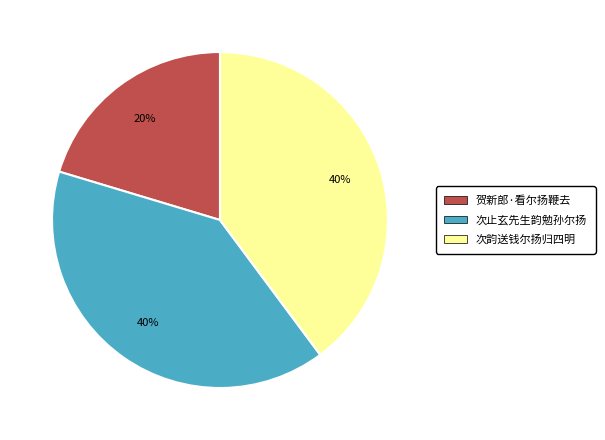

What percentage is the 贺新郎·看尔扬鞭去 slice, to the nearest percent?

20%